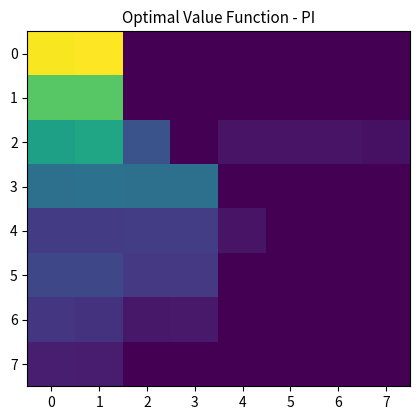

What is the difference between the highest and lowest values at 2?

61280.7